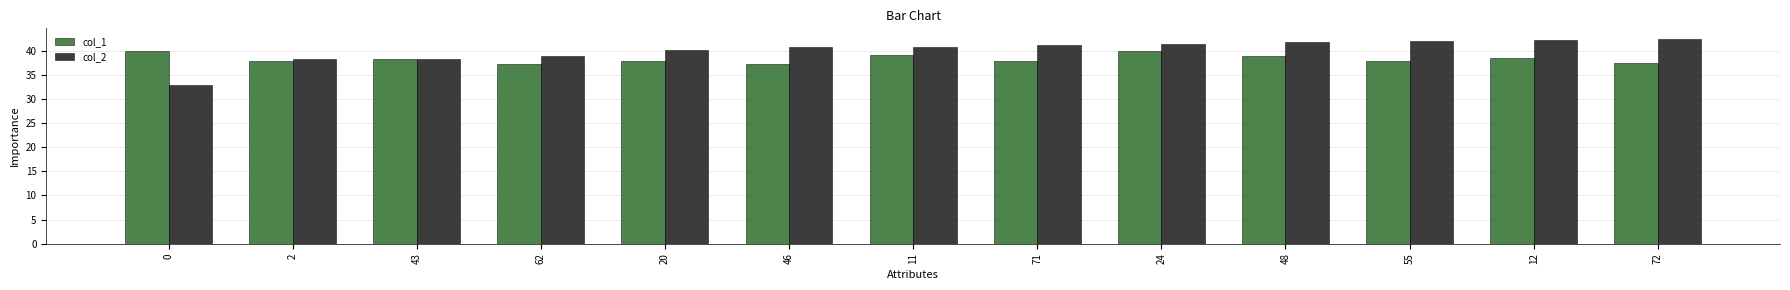

What is the maximum value for col_1?

39.9